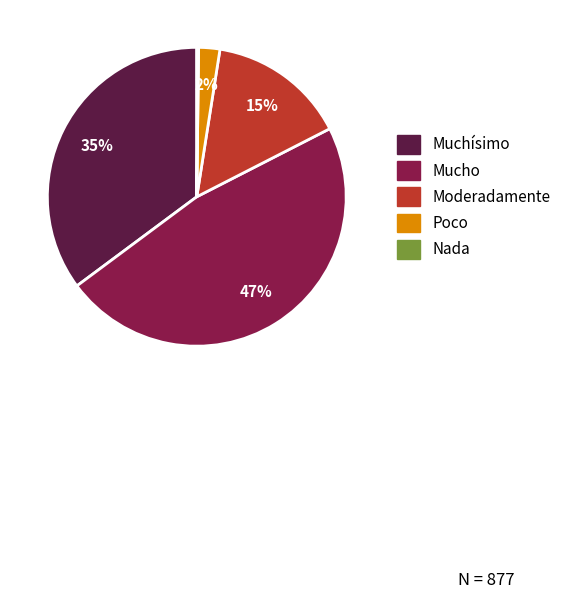

Is it true that Poco is 2% of the pie?

True